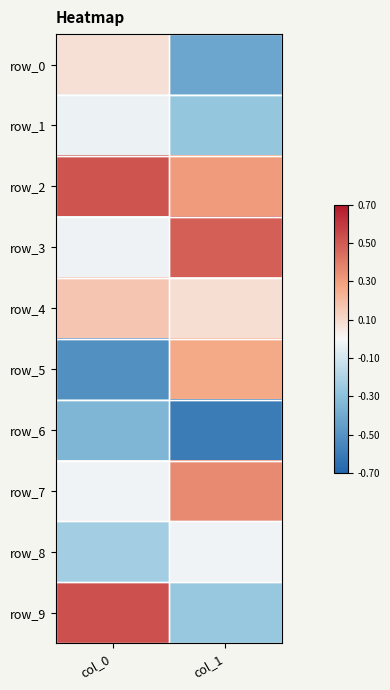

Which series has the widest spread of values?

row_9